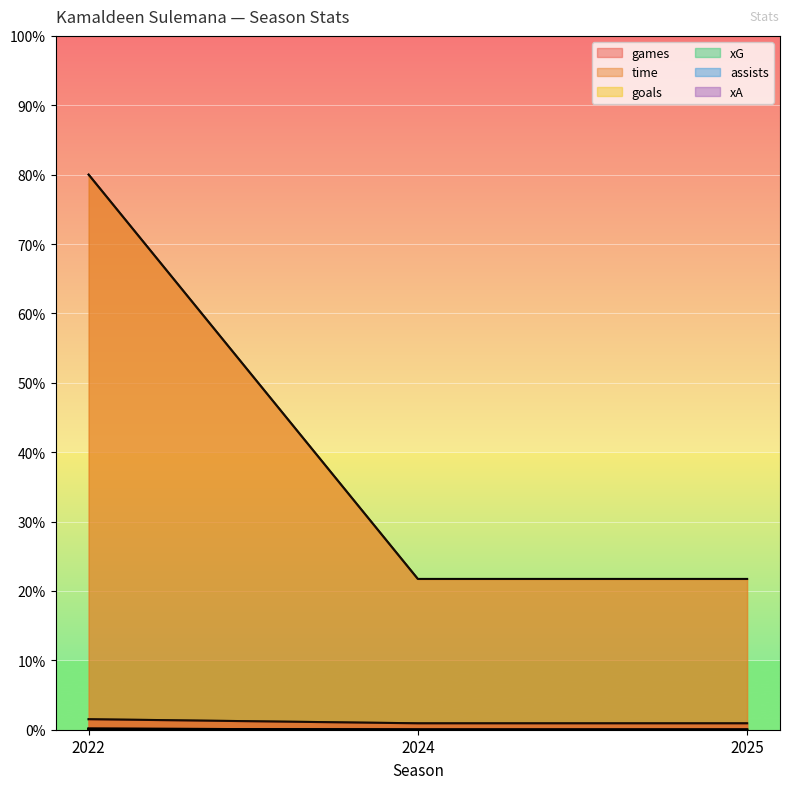

Count the number of categories in the chart.

3